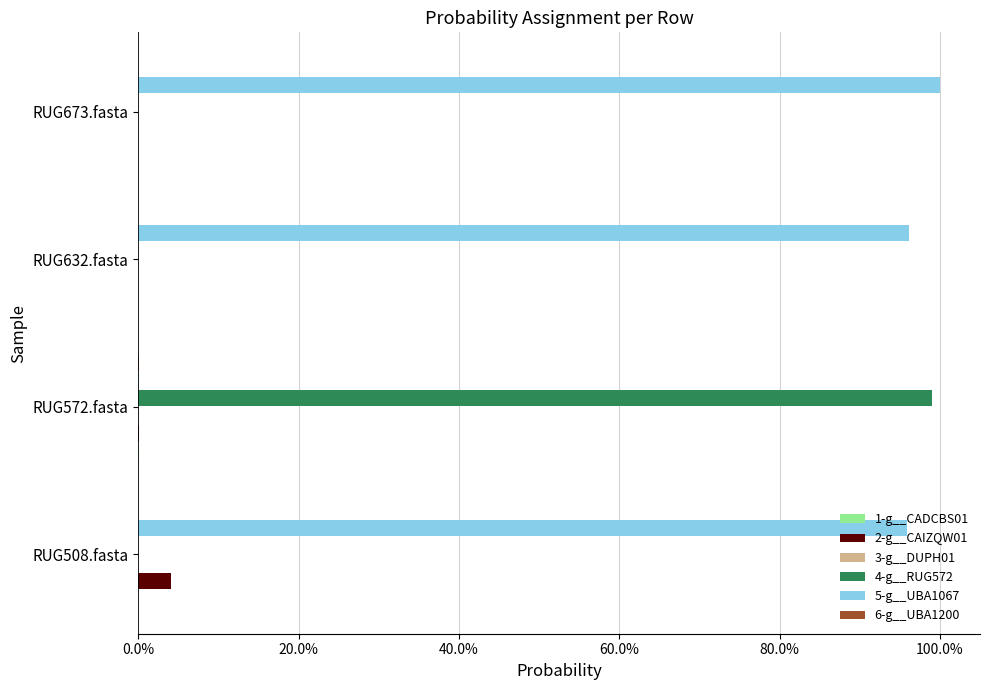

How many bars are there in each group?

6